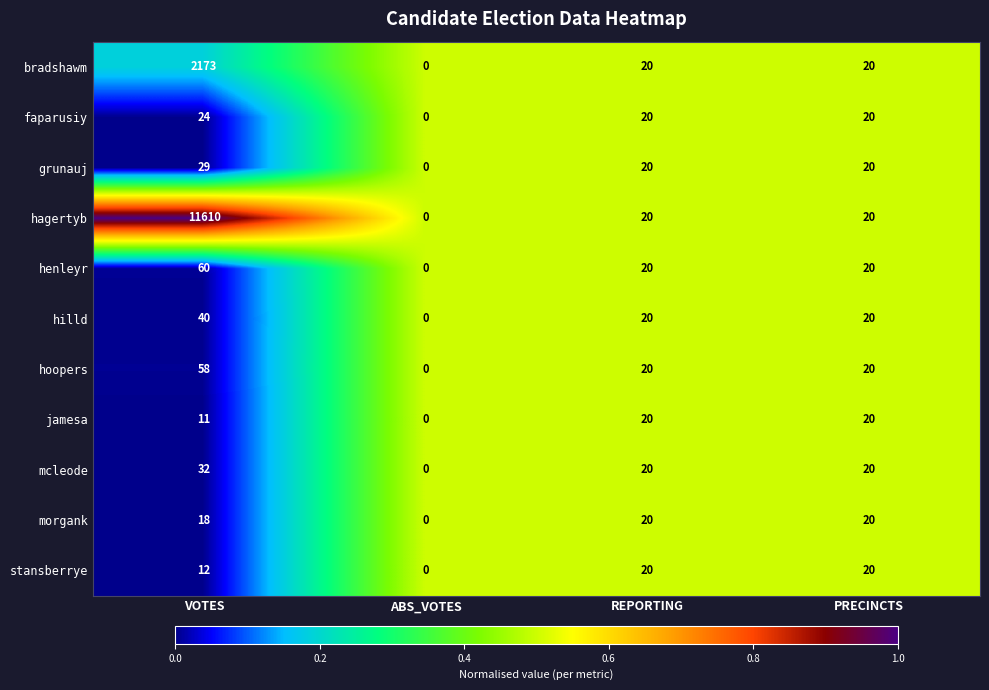

Which label corresponds to the largest value in the chart?

VOTES